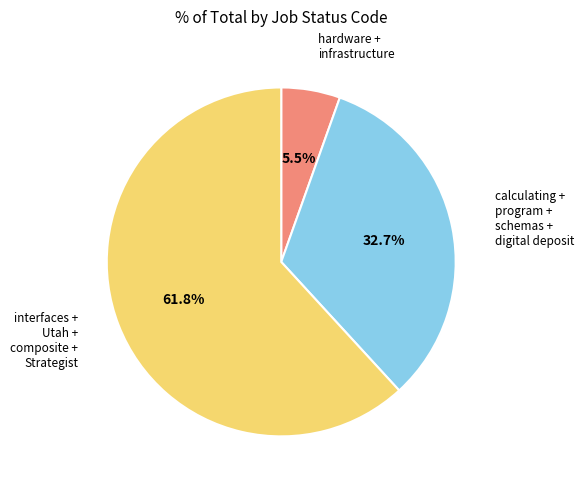

Does any single category account for the majority?

Yes